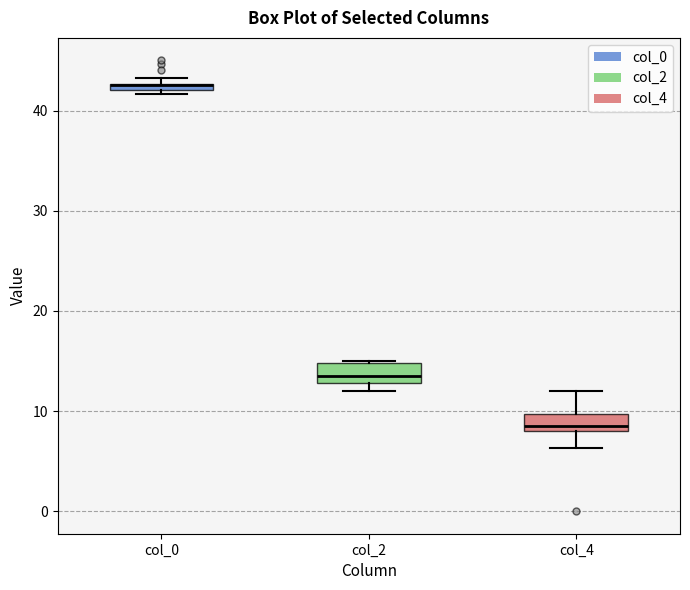

Where is the upper edge of the box for col_0 on the y-axis? The values are not printed on the chart, so give them approximately, as read against the axis.

43